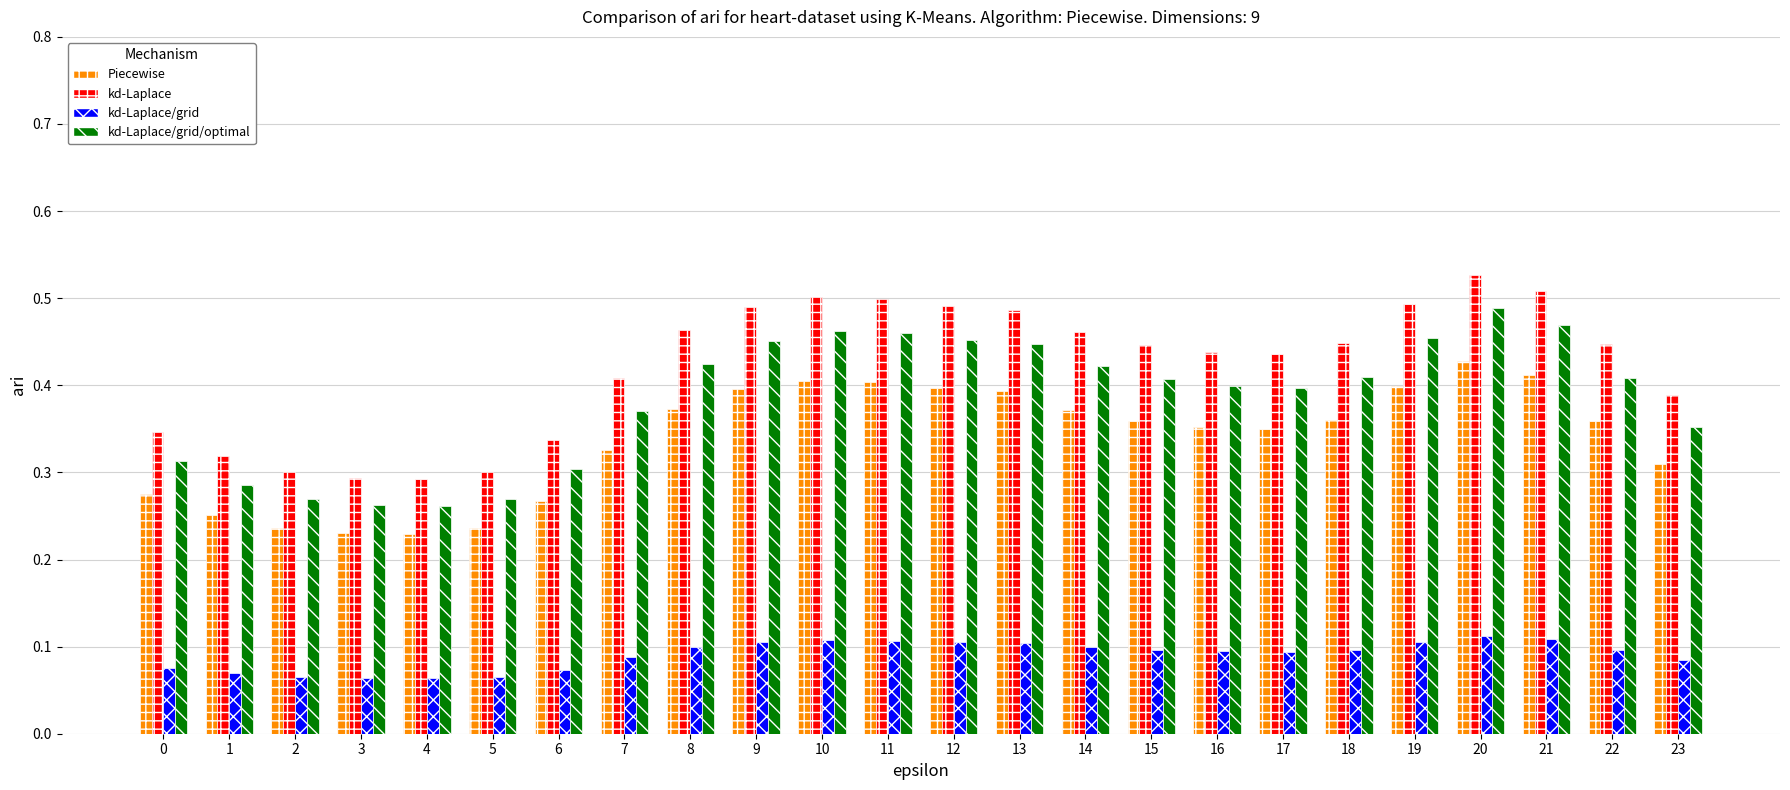

What is the sum of all kd-Laplace values?

10.1